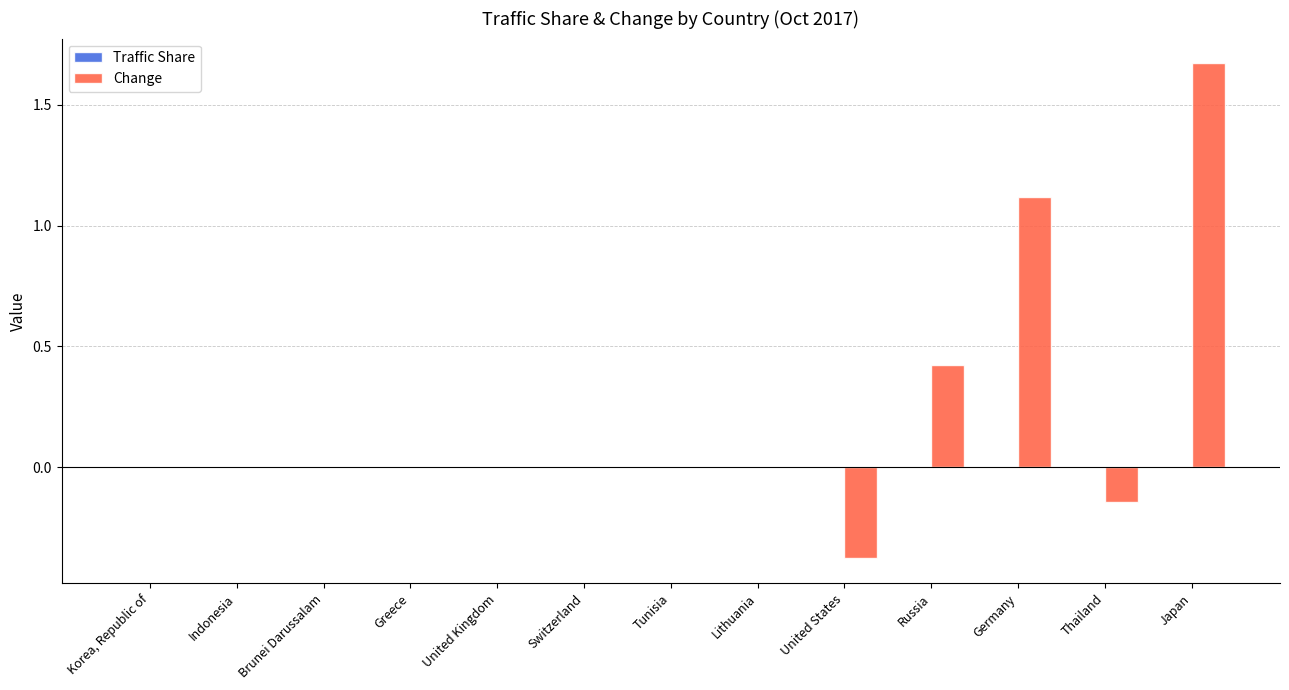

Which series changed the most between United Kingdom and Russia?

Change